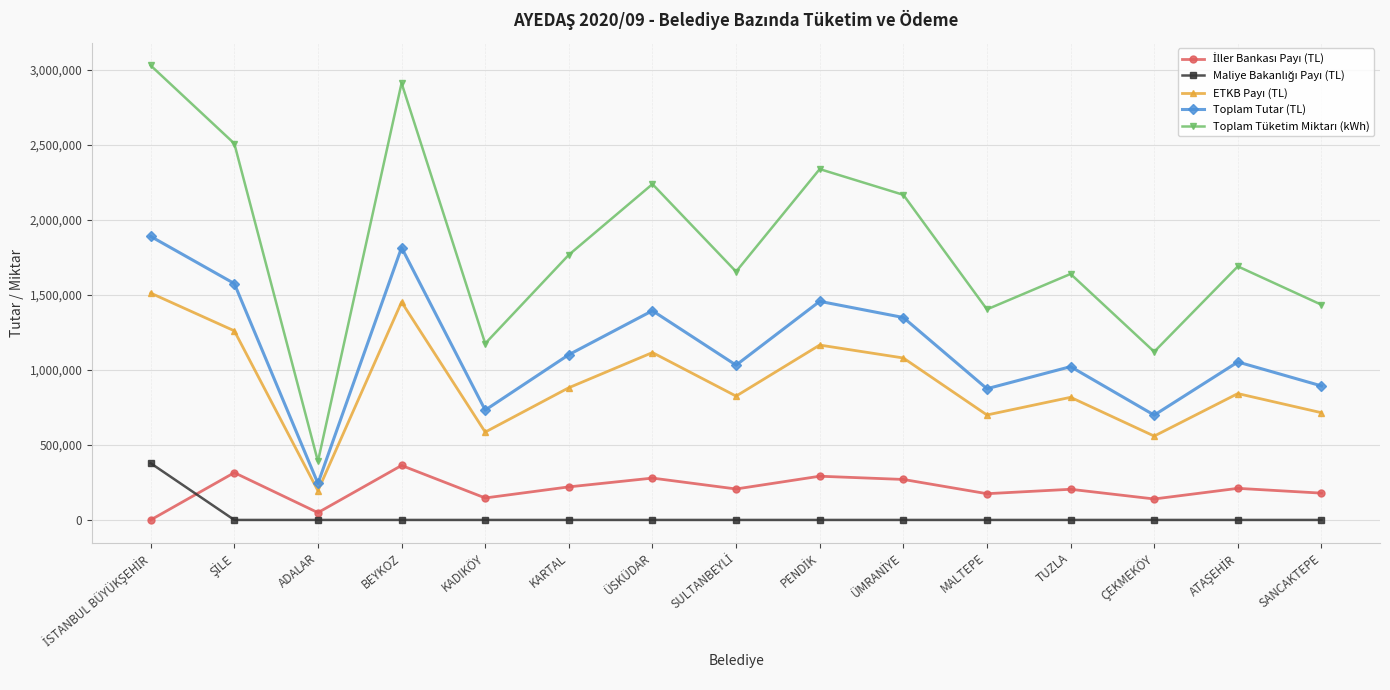

True or false: Toplam Tutar (TL) has a value of 2182207.6 at ÜSKÜDAR.

False